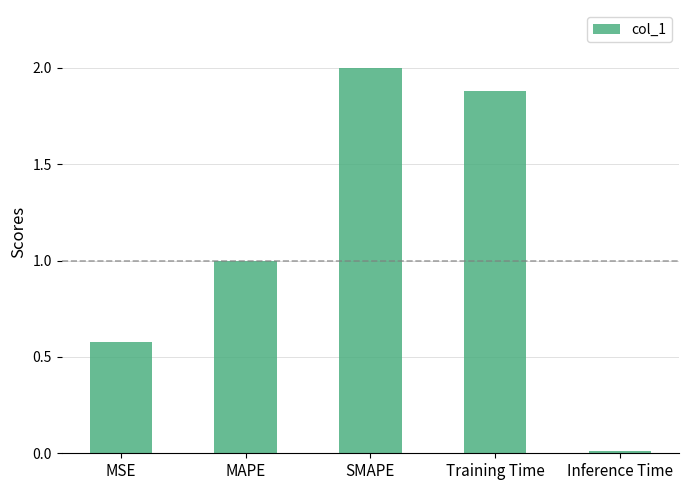

What is the difference between the second highest and minimum values?

1.9